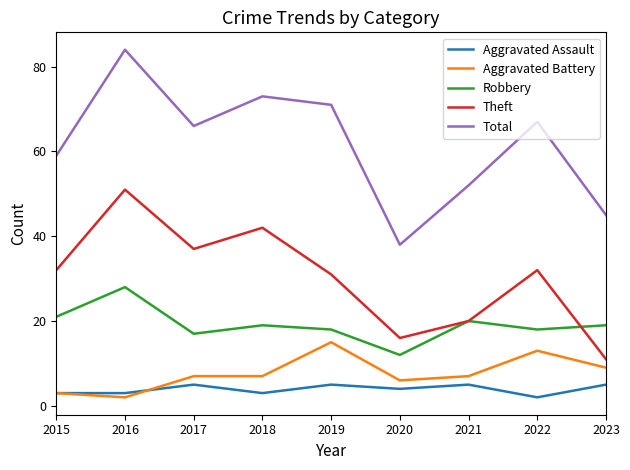

What is the difference between the Aggravated Battery values at 2016 and 2019?

13